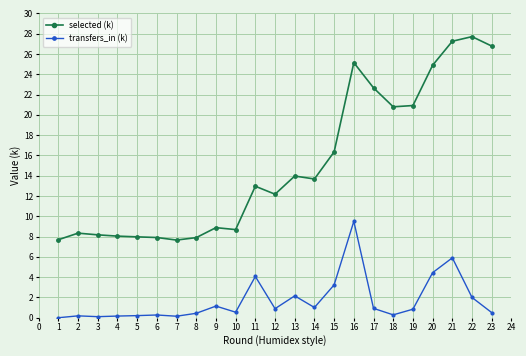

How many lines are shown in the chart?

2